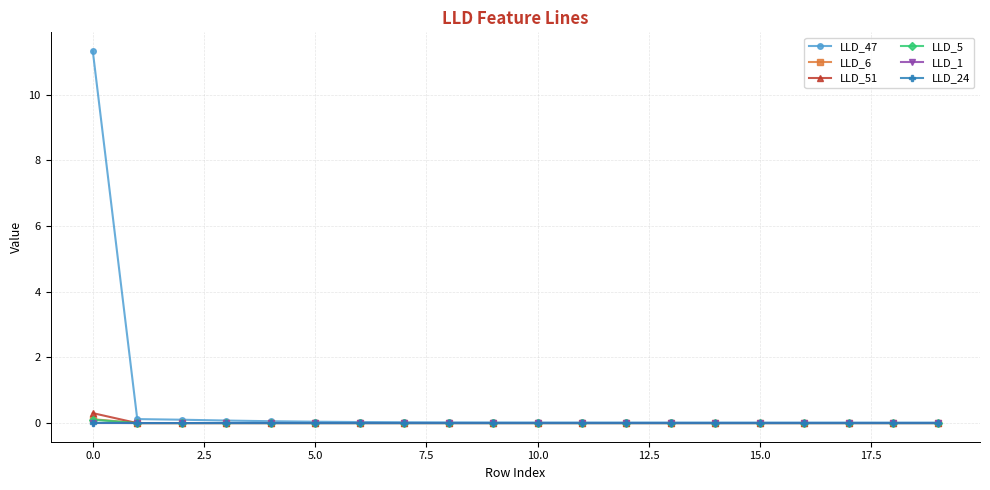

Does the chart have visible grid lines?

Yes